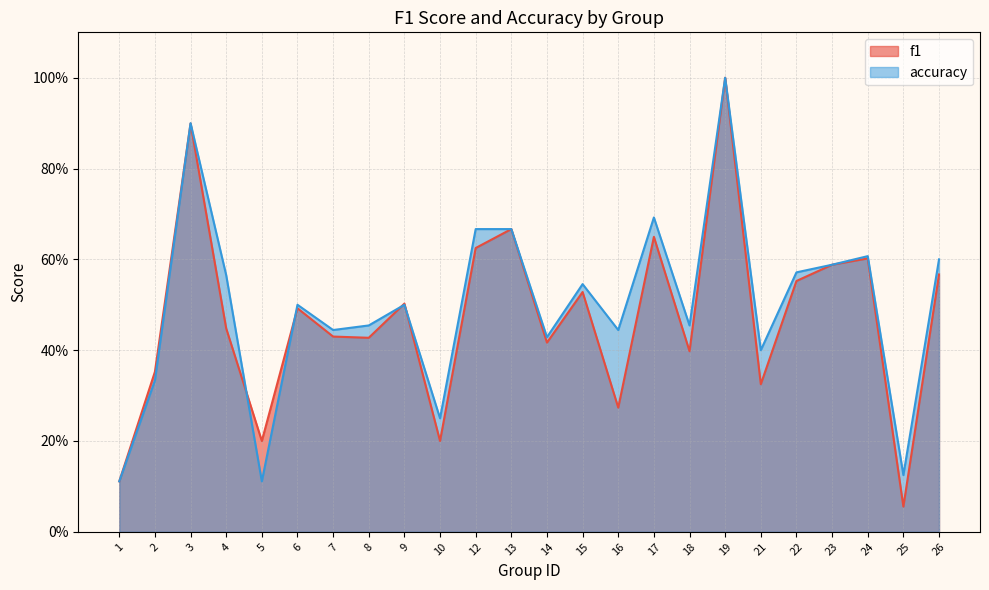

Which series has the widest spread of values?

f1